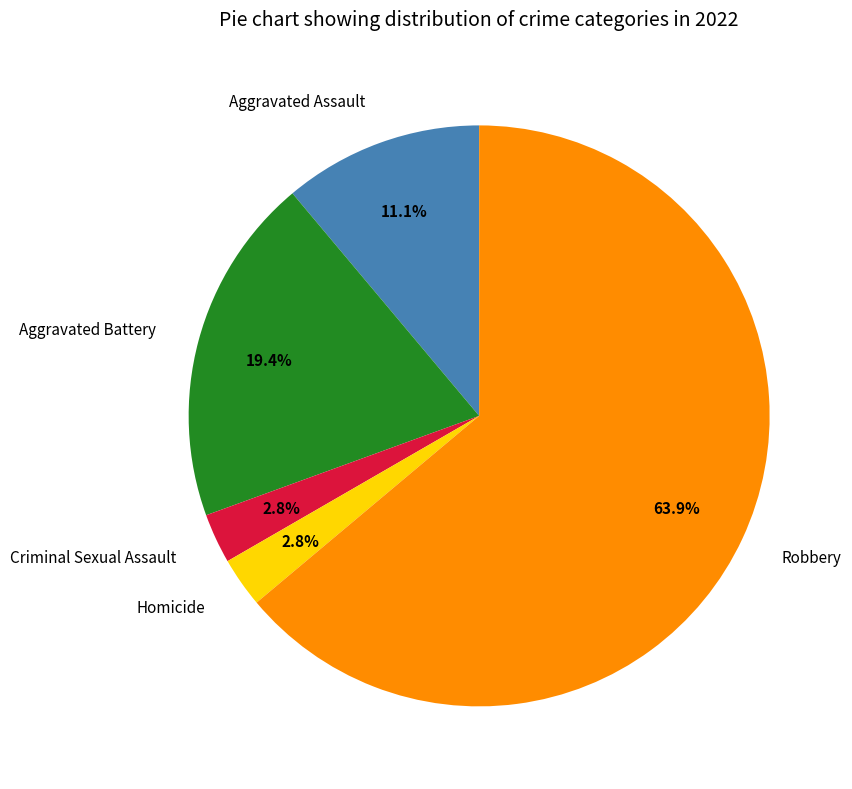

How many slices are in this pie chart?

5